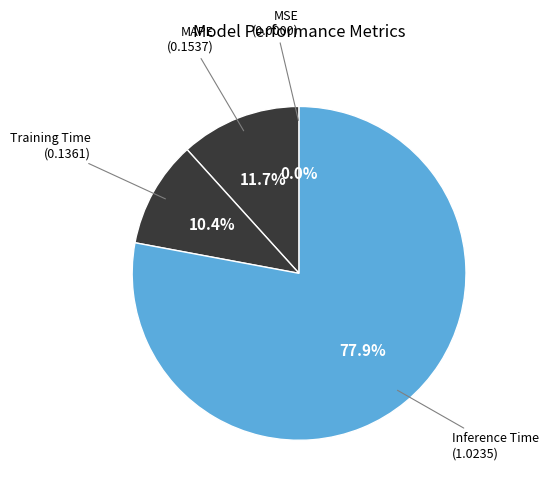

Which category has the biggest portion of the pie?

Inference Time